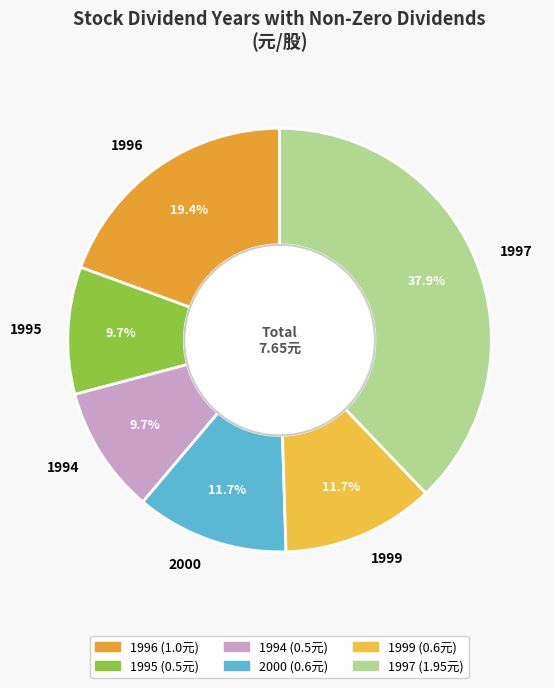

What percentage is the 1999 slice, to the nearest percent?

12%